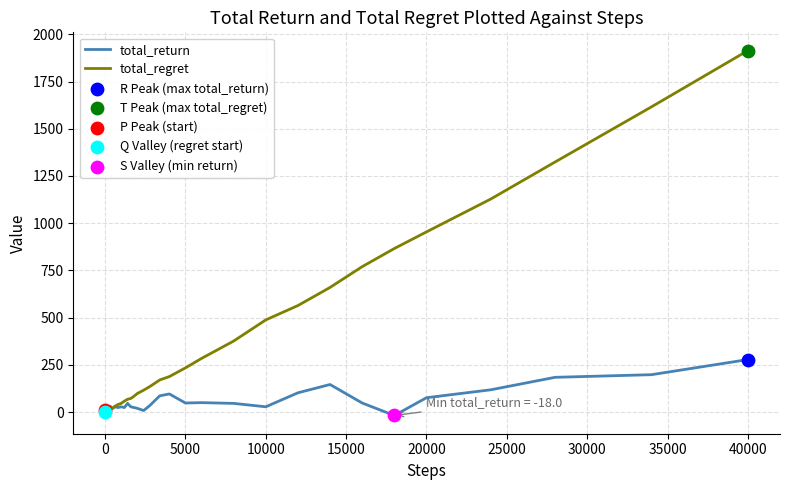

Which series has the largest total across all categories?

total_regret